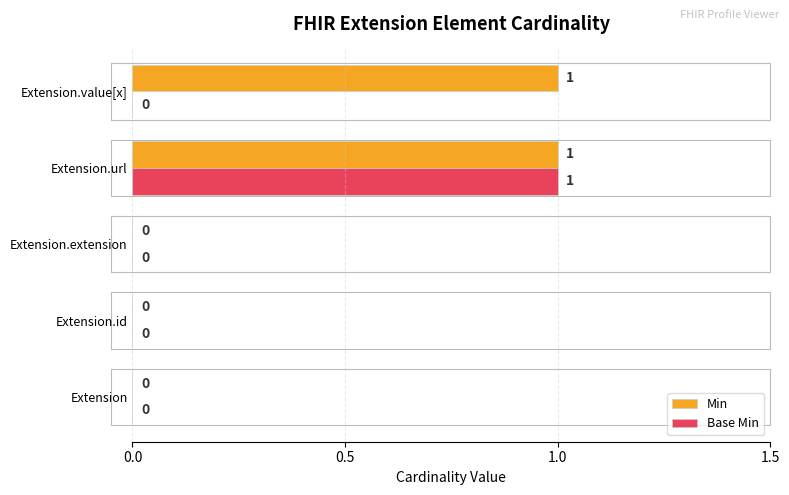

Between Extension and Extension.value[x], which series saw the biggest shift?

Min